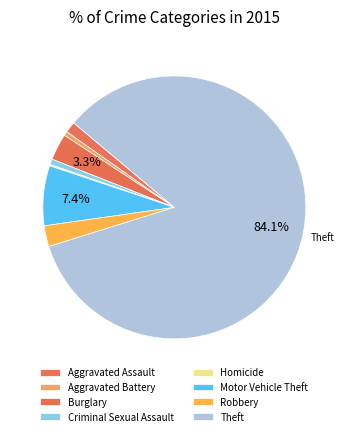

To the nearest percent, what percentage of the pie is Robbery?

3%